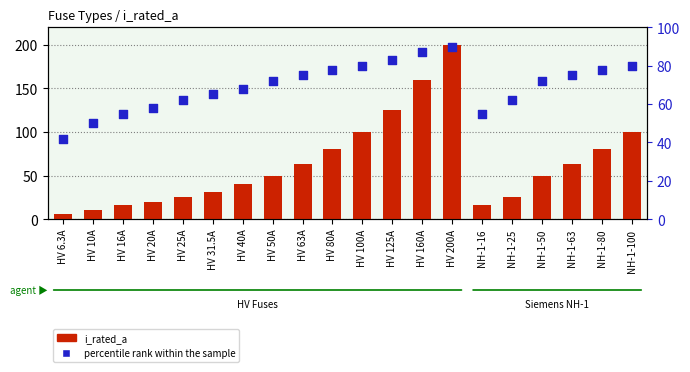

Which series contains the highest Y value?

i_rated_a